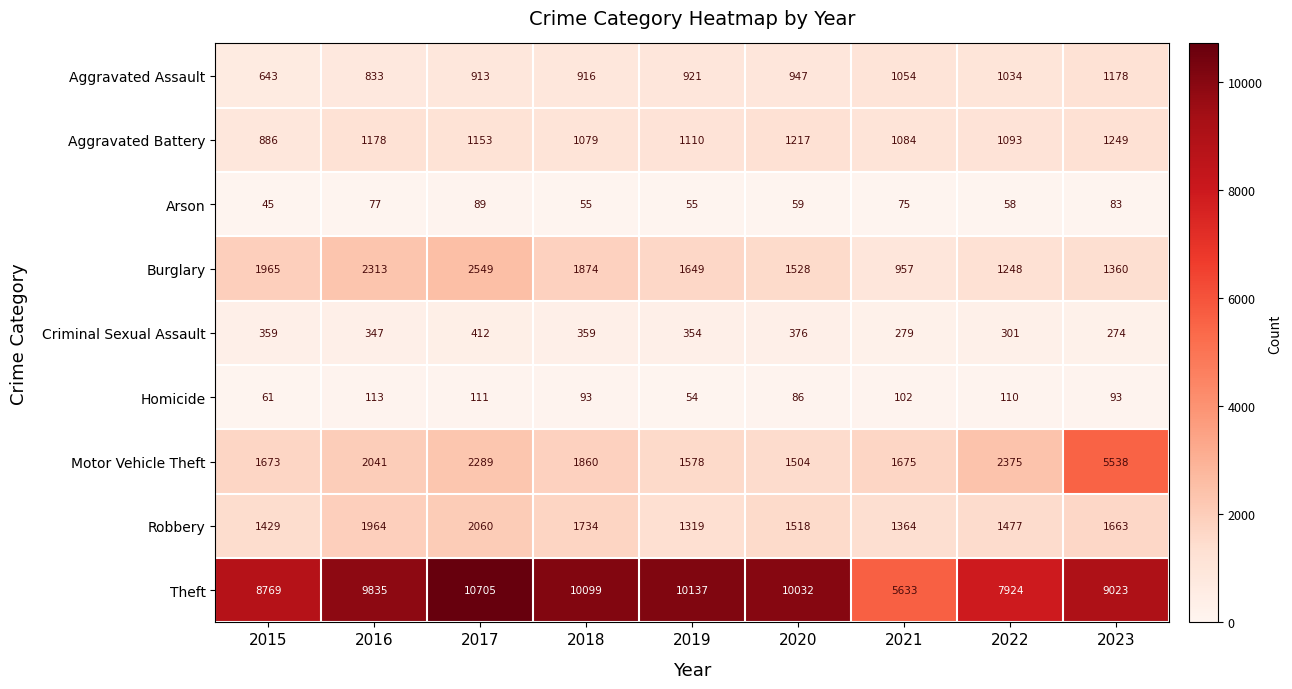

Count the number of data series in this chart.

9